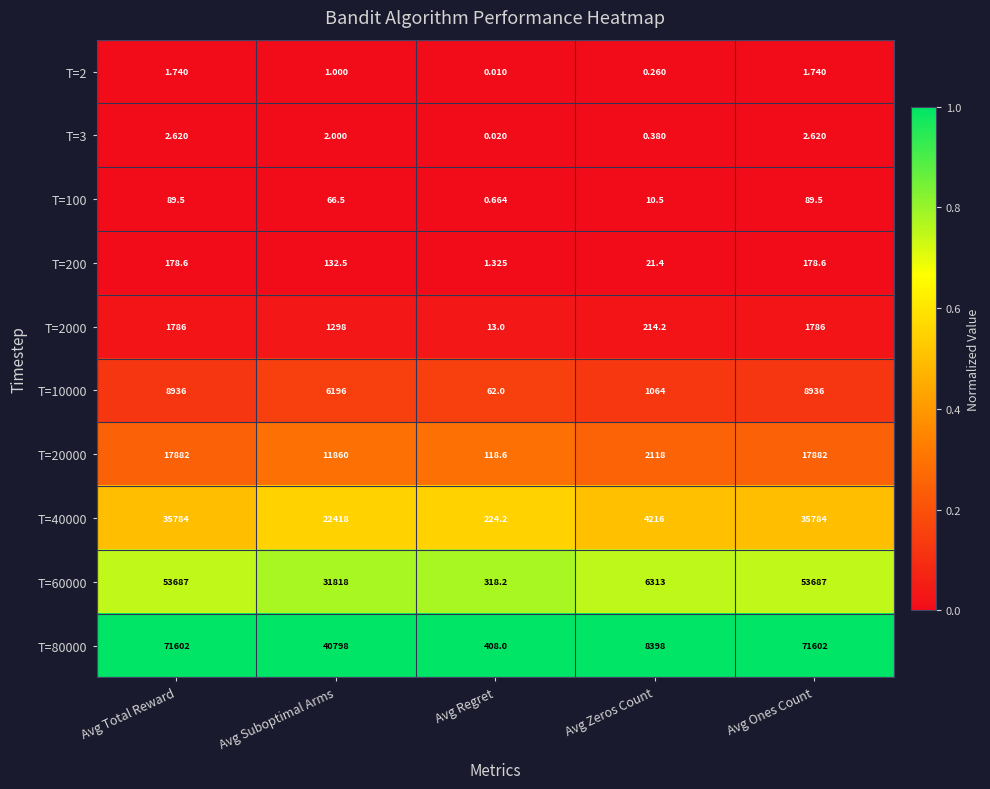

How many data points does each series have?

5